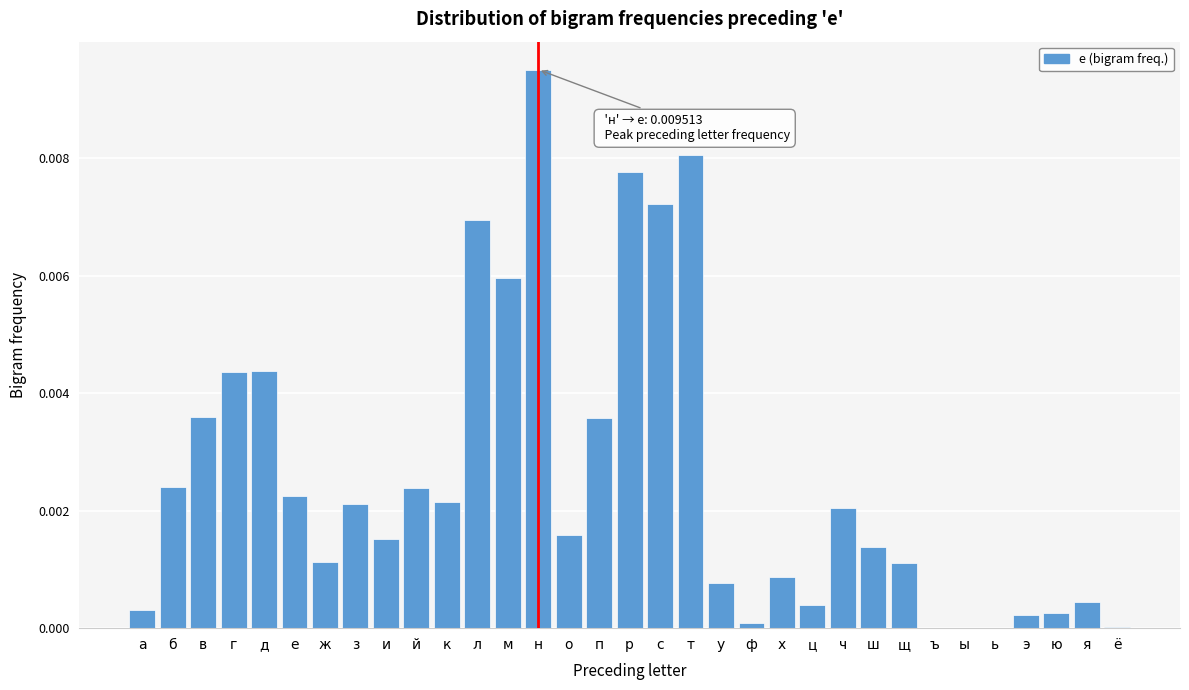

Which label corresponds to the largest value in the chart?

н